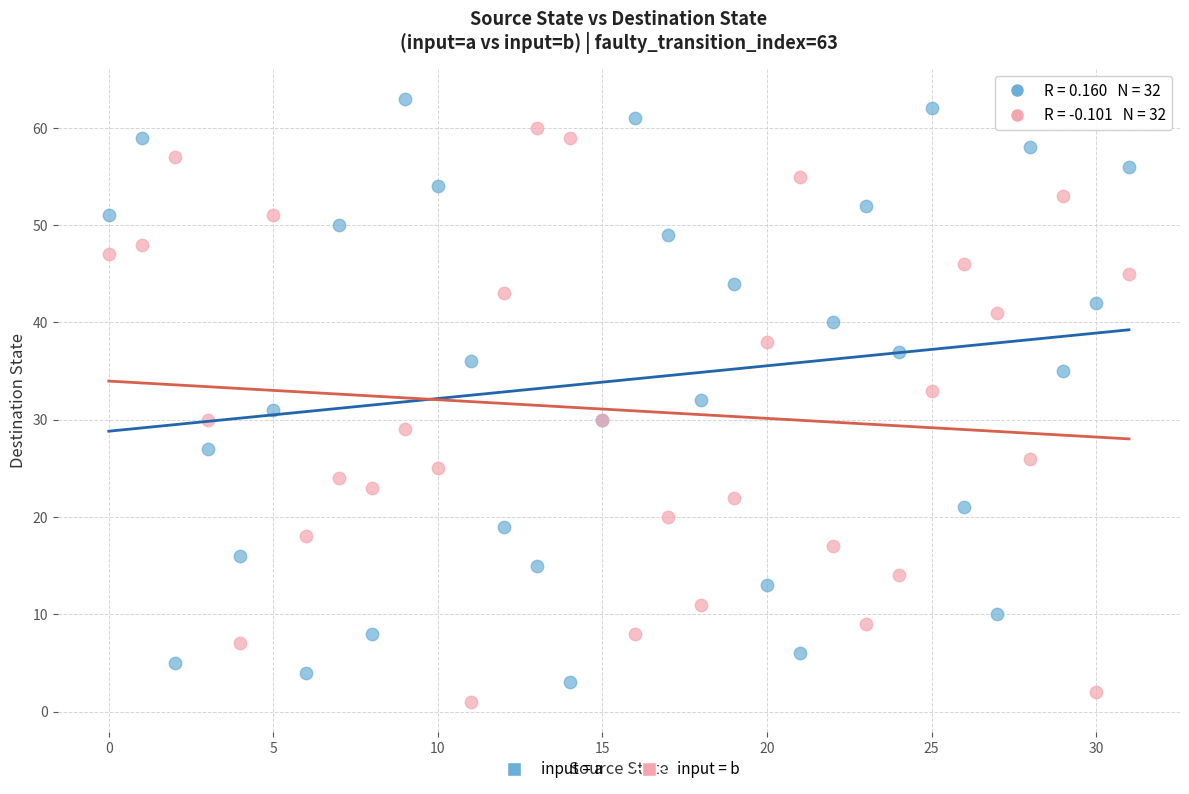

Which series contains the highest Y value?

input = a